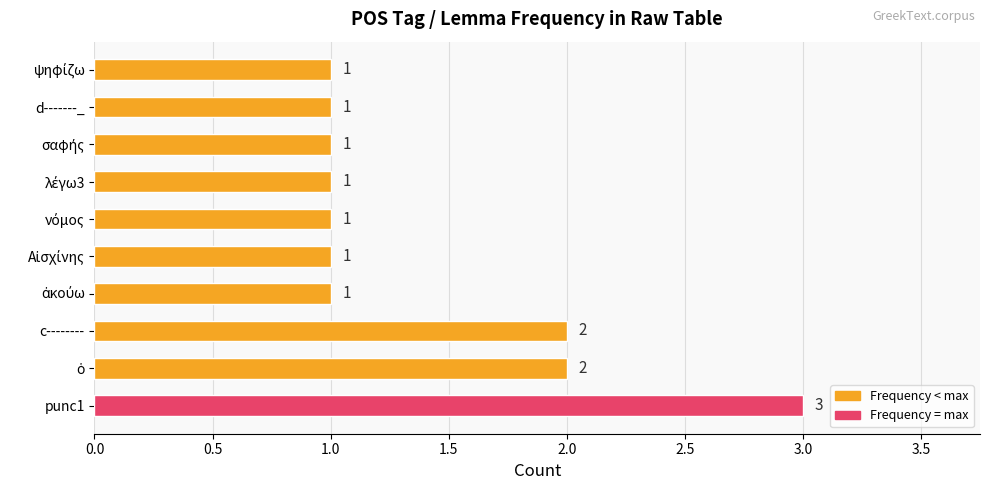

How many values are between 1 and 2?

9